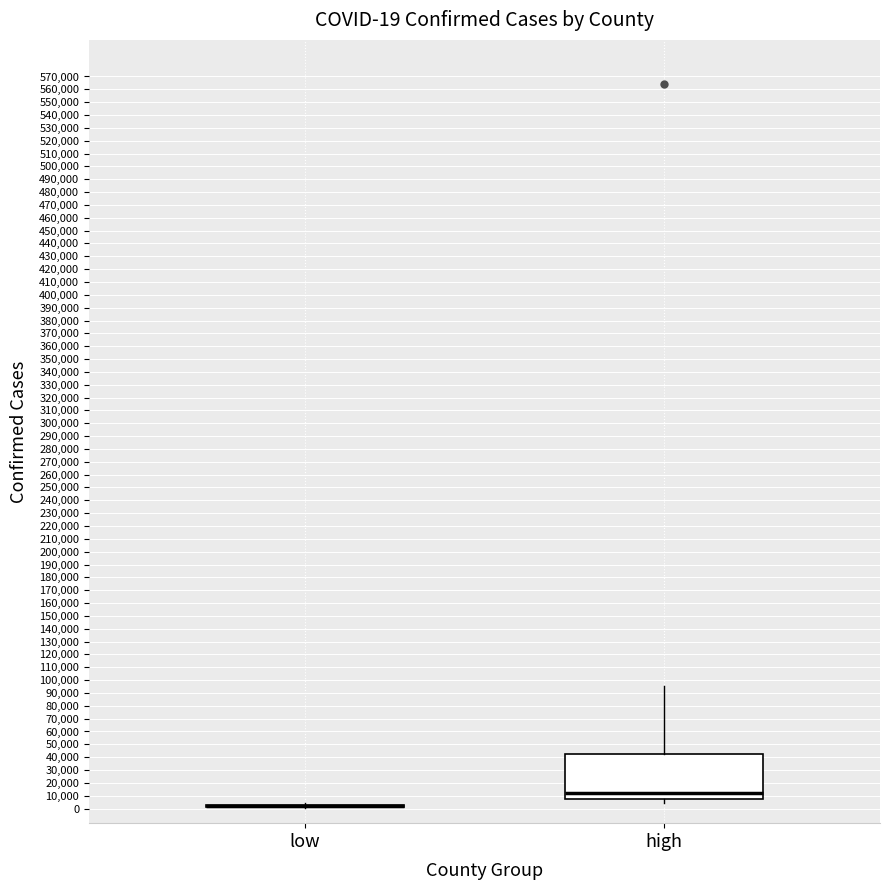

Comparing the boxes themselves (not the whiskers), which one is the tallest?

high